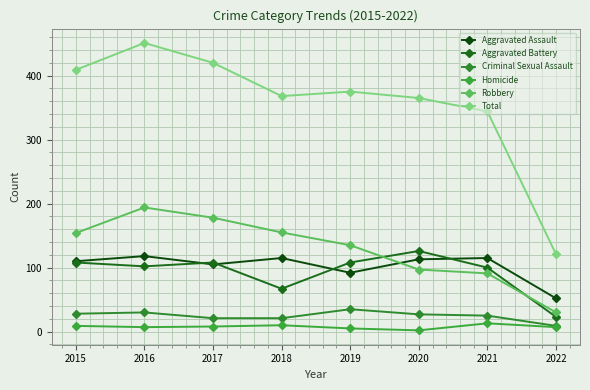

What is the difference between the highest and lowest values at 2016?

444